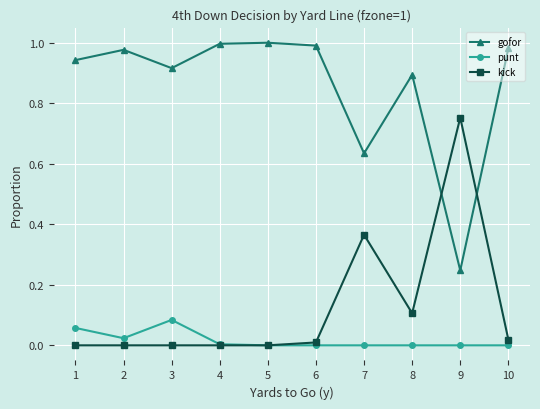

True or false: gofor has more than 1 interior local peaks.

True